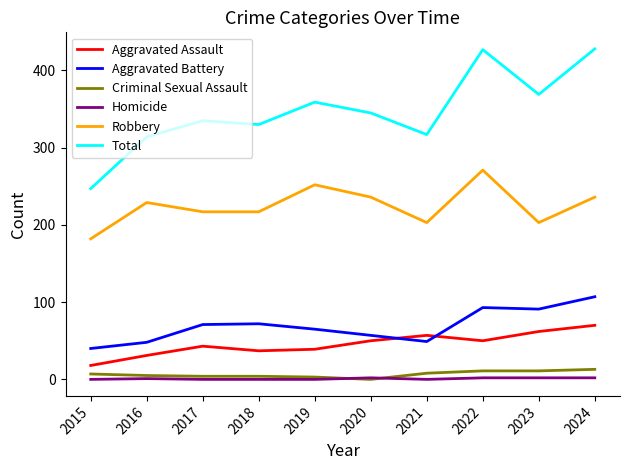

How many distinct data groups are displayed?

6